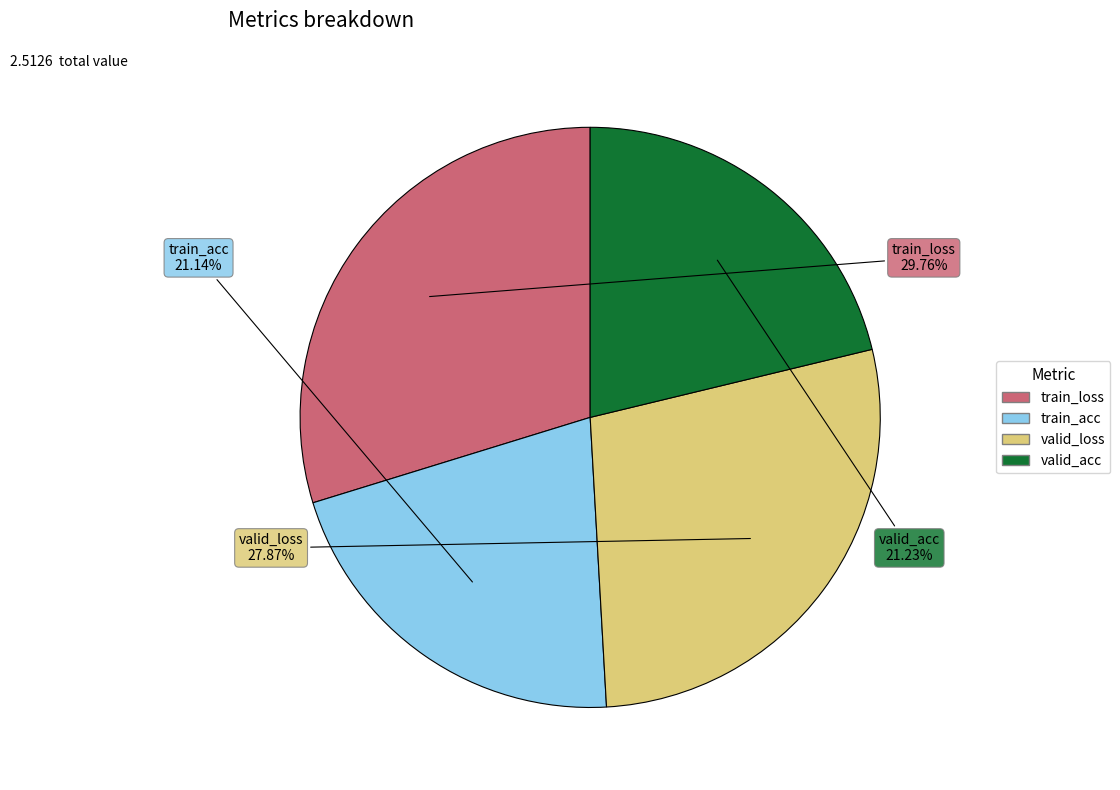

To the nearest percent, what portion does train_acc represent?

21%